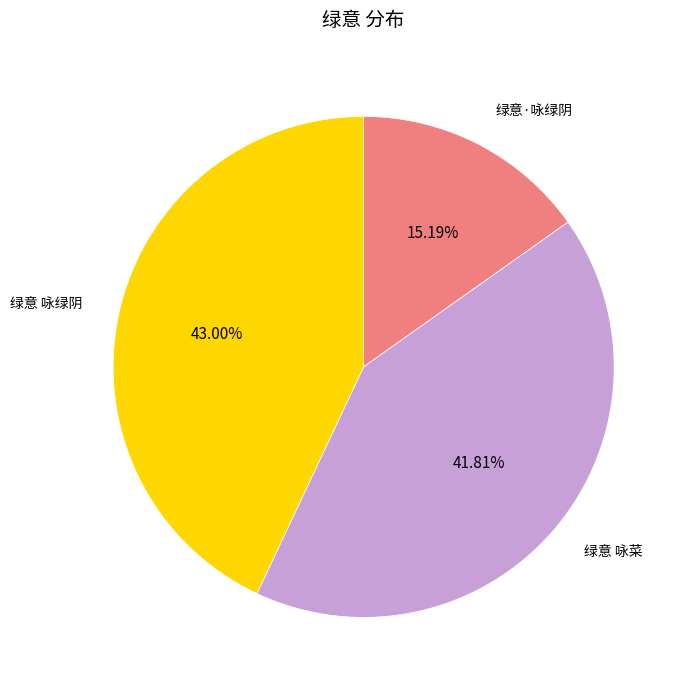

Is it true that 绿意 咏绿阴 is 49% of the pie?

False